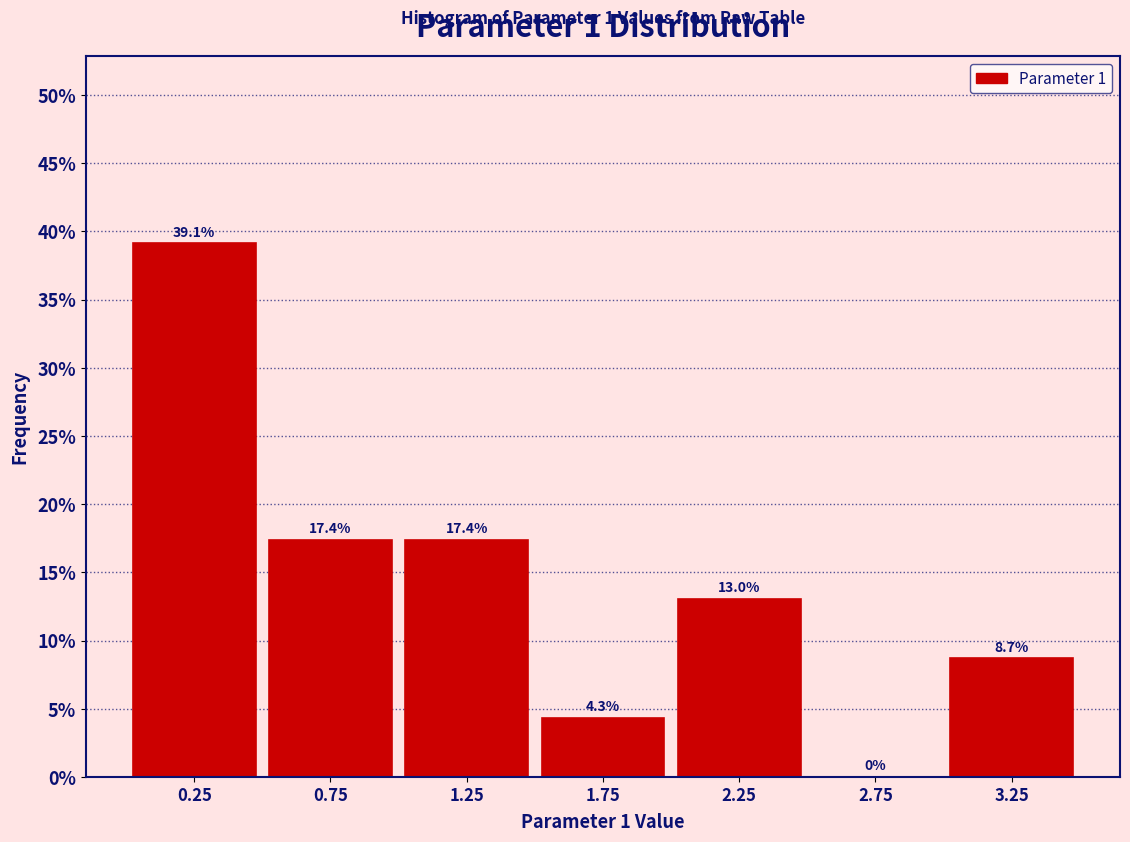

How tall is the bar that spans 1.5 to 2.0 on the x-axis?

4.3